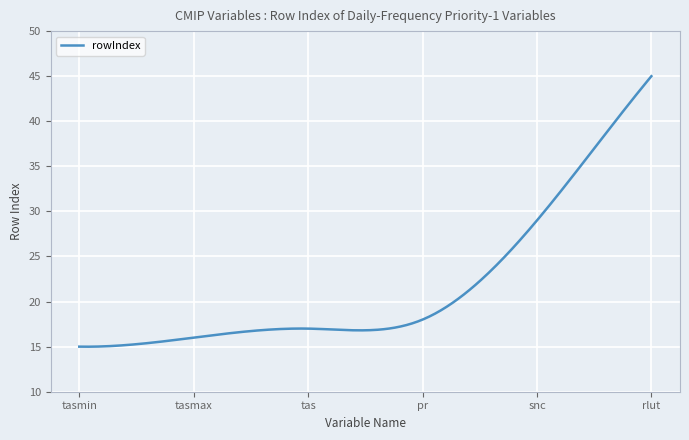

What is the smallest value displayed?

15.0